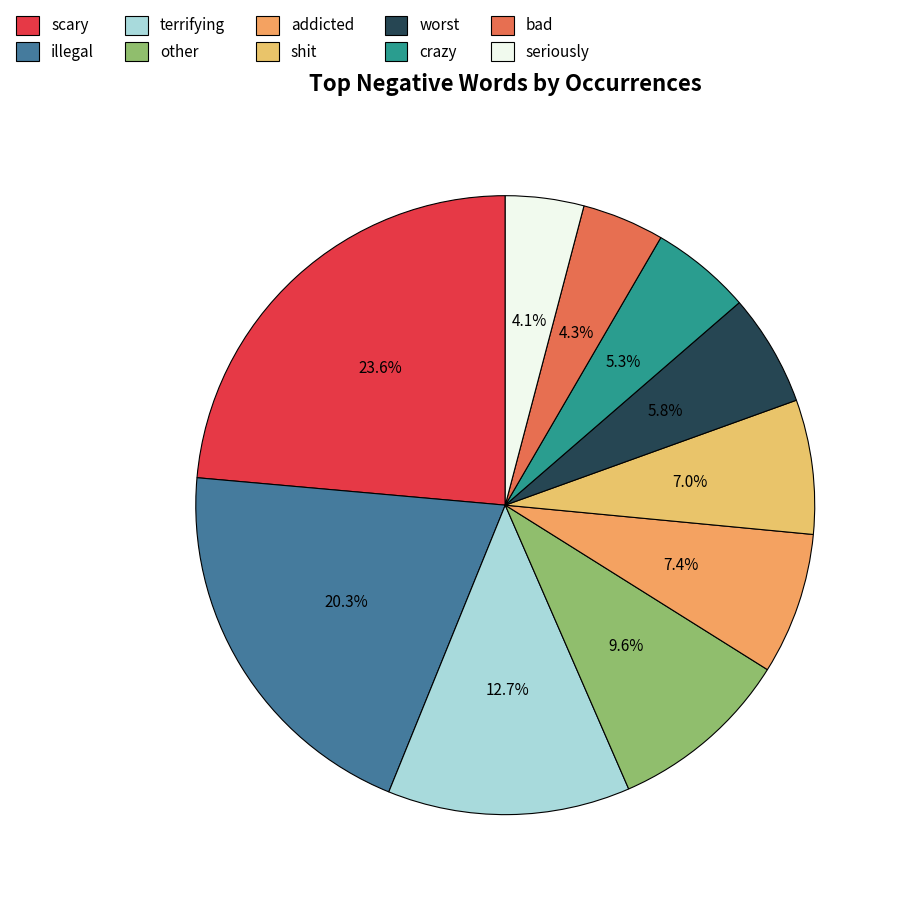

Rank the categories by value from highest to lowest.

scary, illegal, terrifying, other, addicted, shit, worst, crazy, bad, seriously